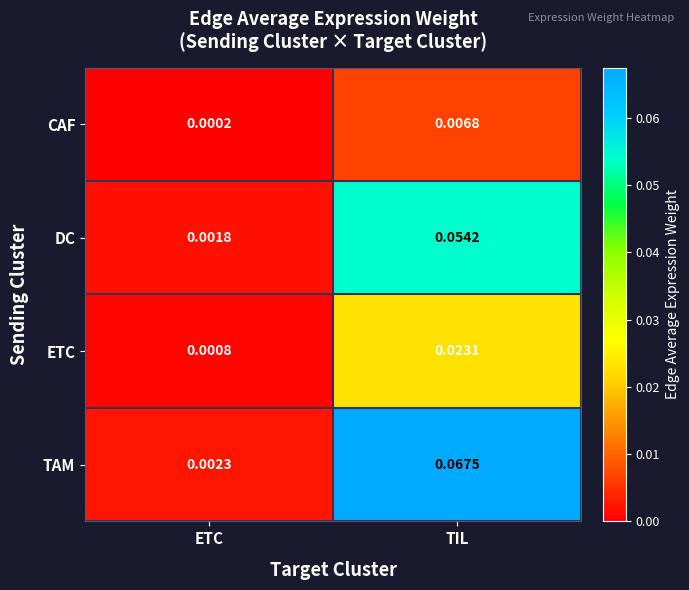

Which category has the highest value in the CAF series?

TIL